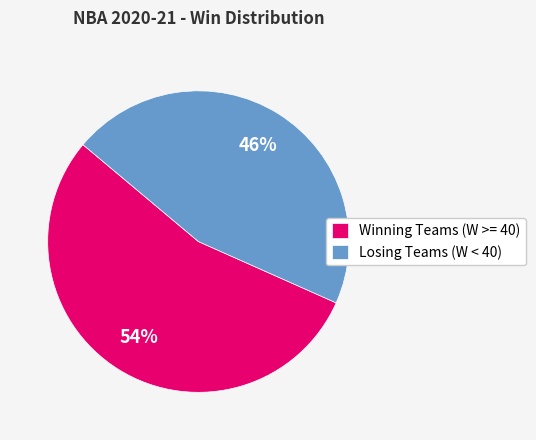

To the nearest percent, what is the average slice percentage?

50%